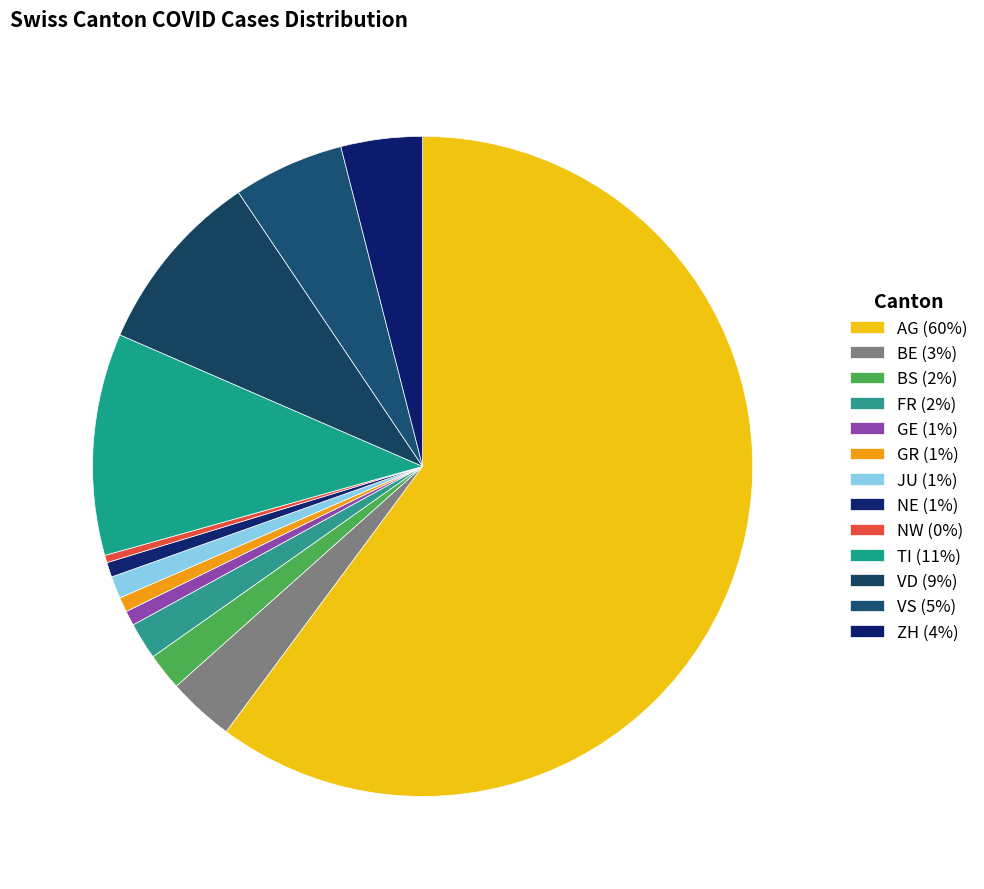

How many segments does this pie chart have?

13